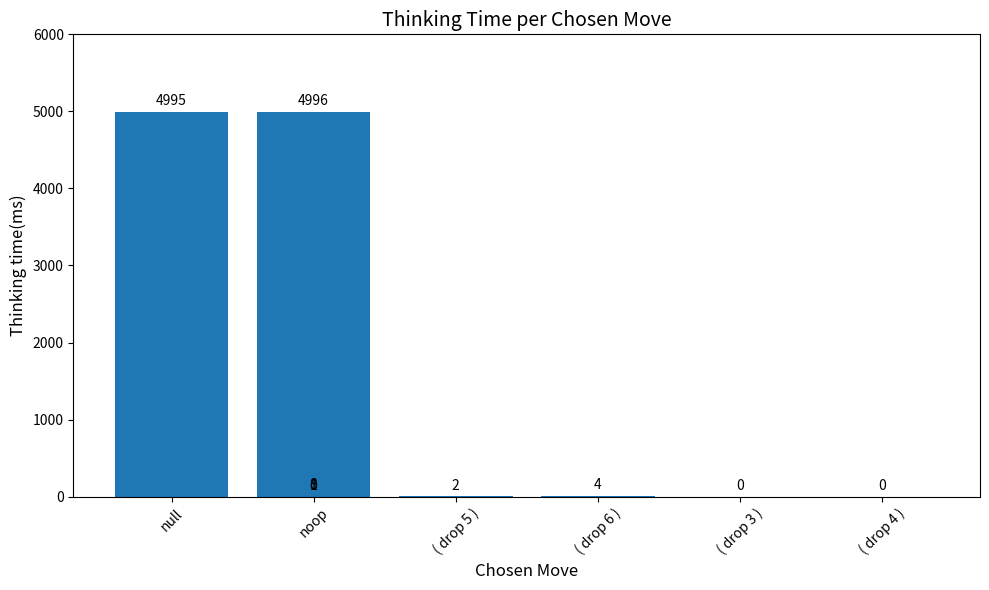

What is the label of the 4th bar from the left?

( drop 6 )